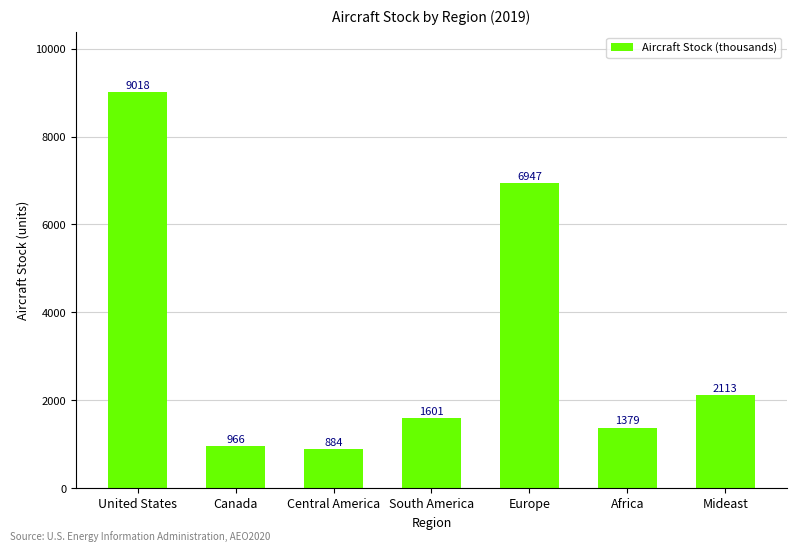

What is the change in value from Canada to Central America?

-81.4